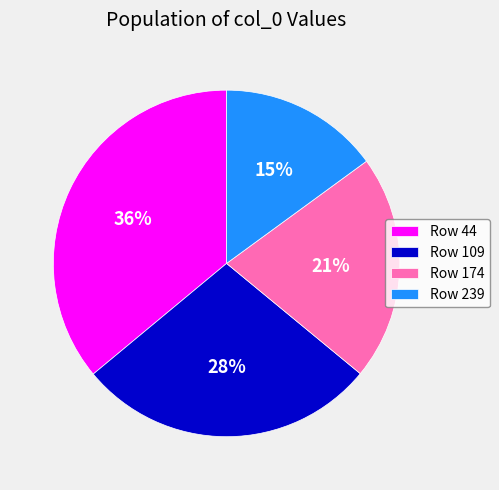

What is the smallest slice in the pie chart?

Row 239